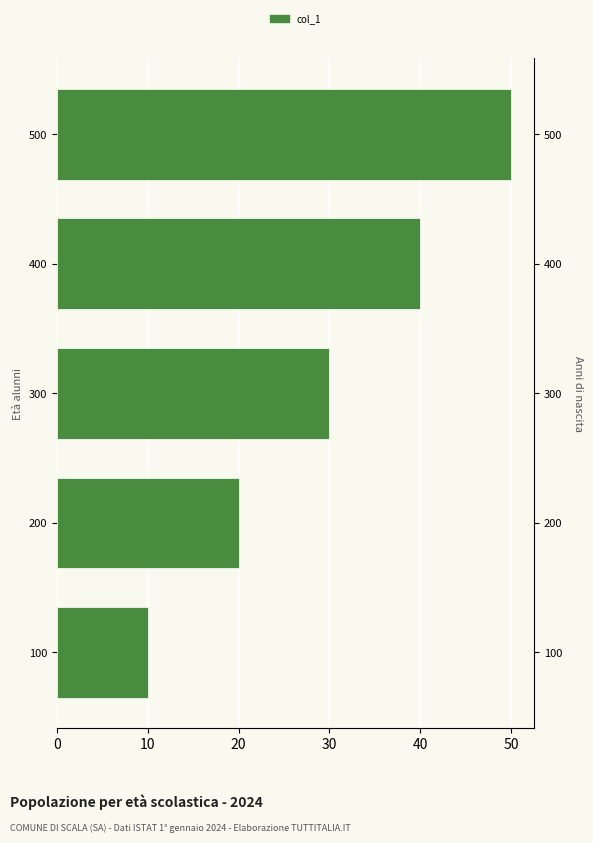

Read the value at 100, to the nearest 5.

10